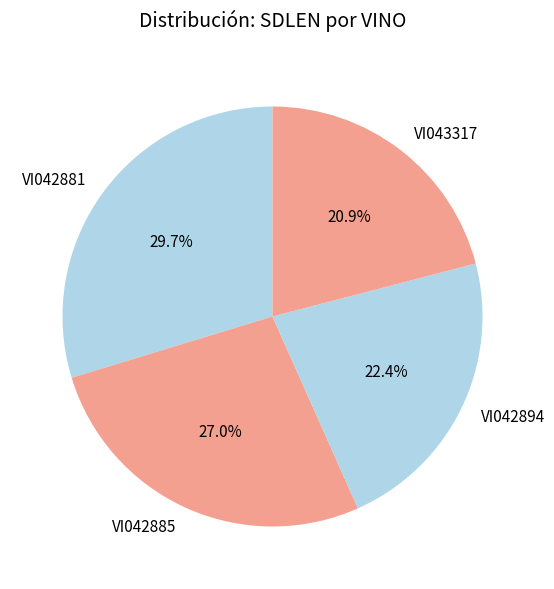

What percentage is the VI042881 slice, to the nearest percent?

30%